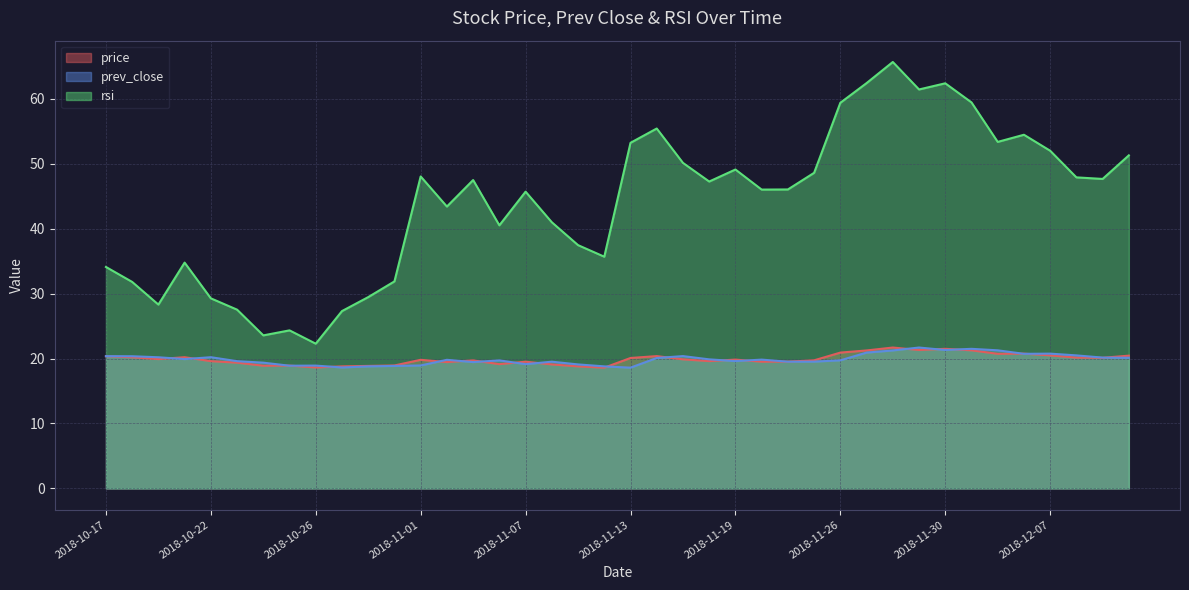

Which series changed the most between 2018-11-01 and 2018-11-26?

rsi